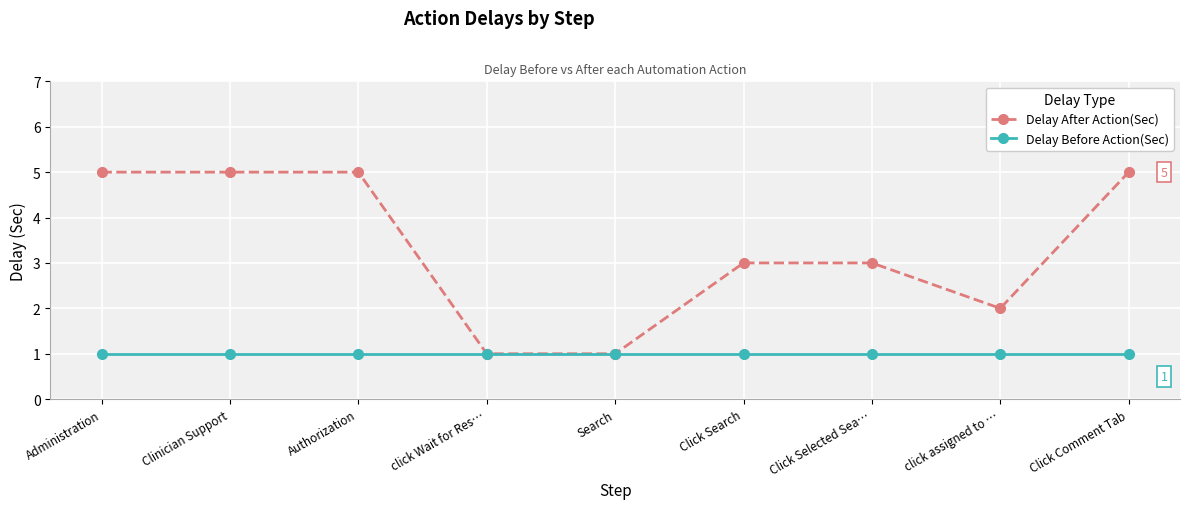

Which series changed the most between click assigned to … and Click Comment Tab?

Delay After Action(Sec)